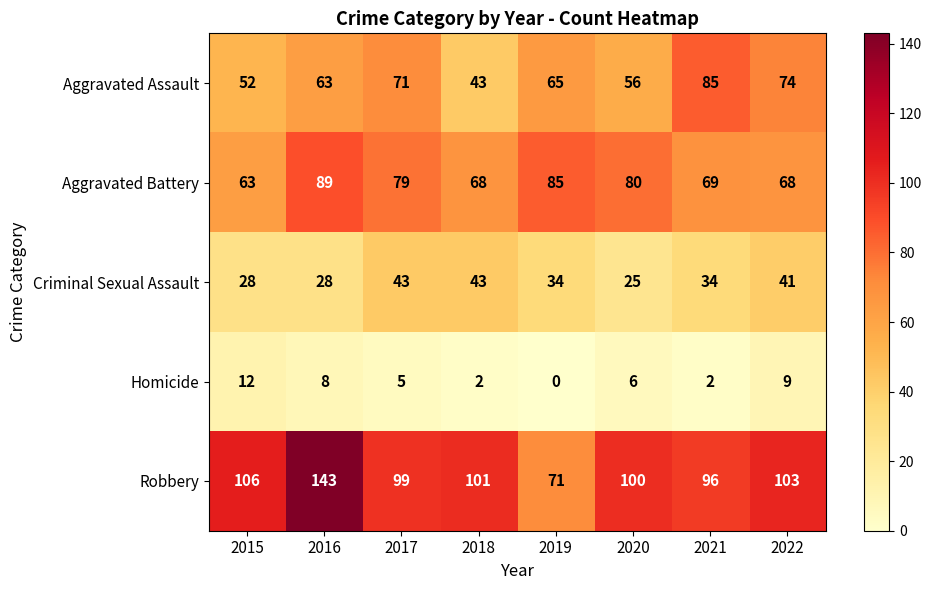

Between 2016 and 2017, which series saw the biggest shift?

Robbery